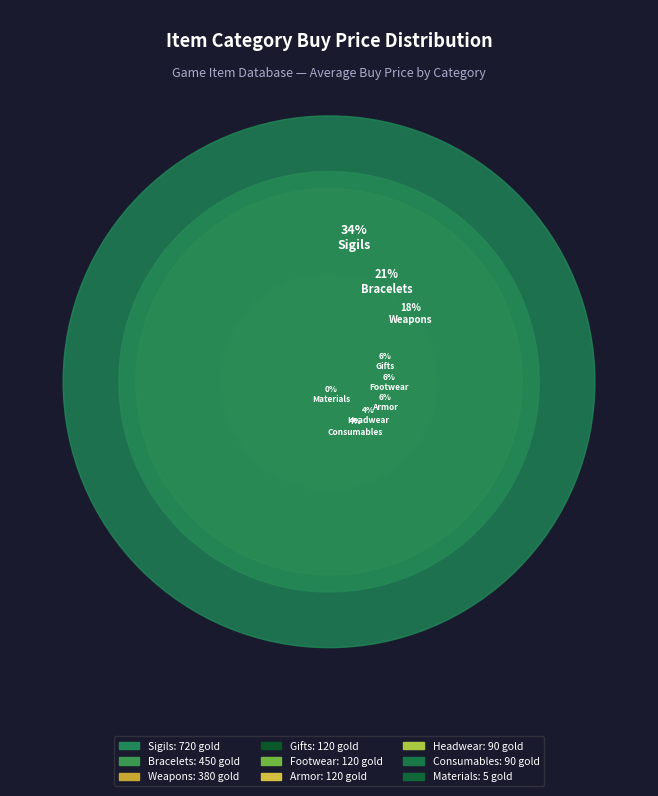

Is it true that Footwear is 6% of the pie?

True